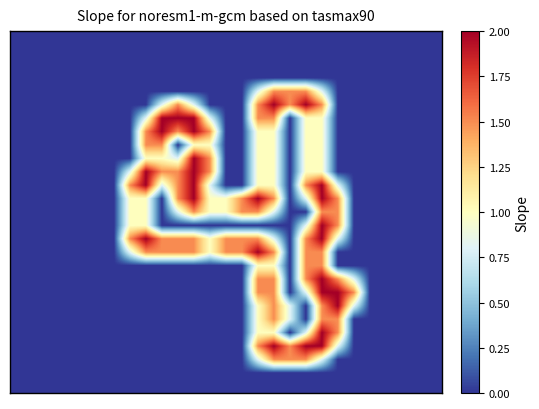

At which category is the sum across all series the highest?

19